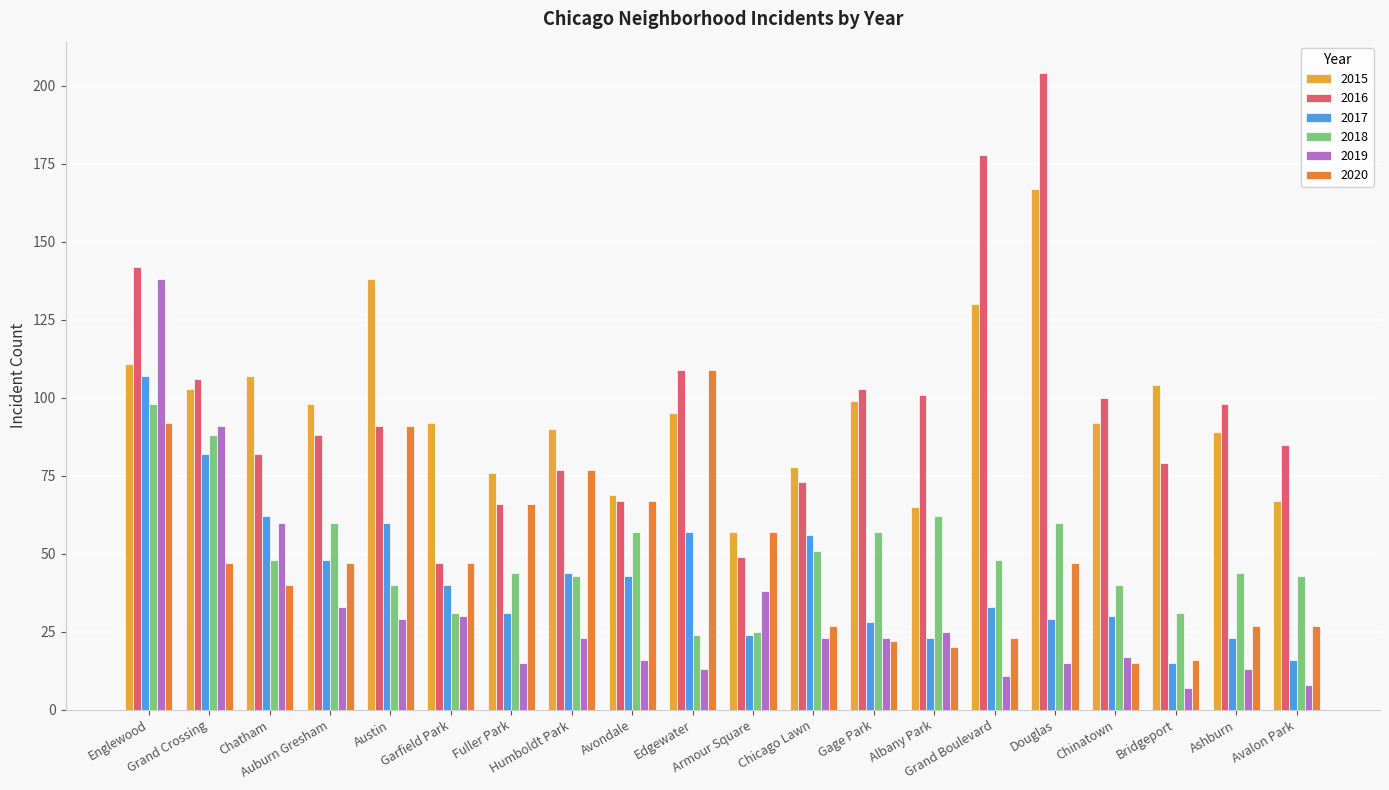

List the series in order of their peak value, lowest first.

2018, 2017, 2020, 2019, 2015, 2016